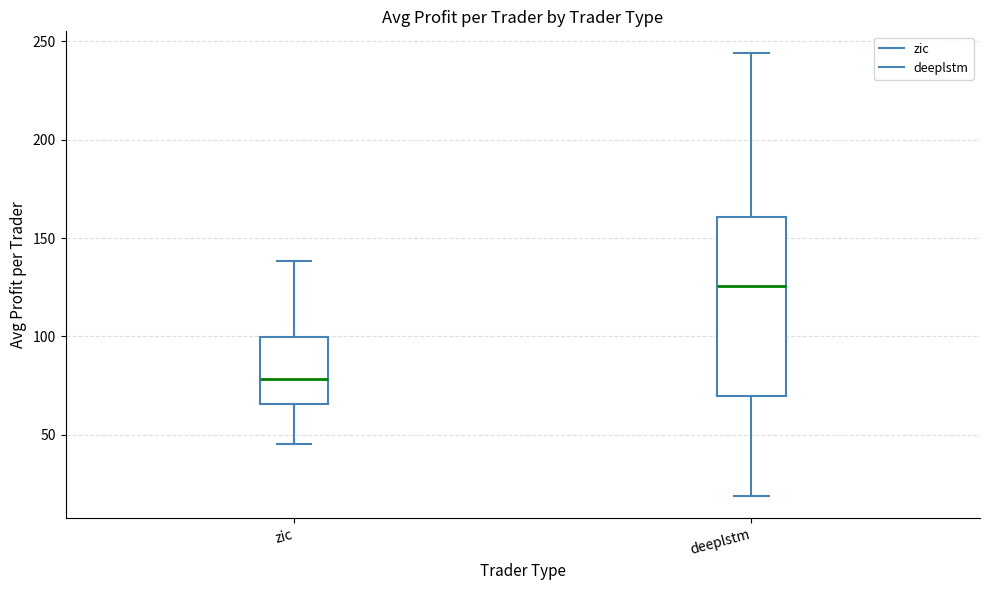

Reading left to right, read every box against the y-axis: the position of its median line, the range the box covers, and the ends of its whiskers. The values are not printed on the chart, so give them approximately, as read against the axis.

zic: median 80, box 65 to 100, whiskers 45 to 140
deeplstm: median 125, box 70 to 160, whiskers 20 to 245